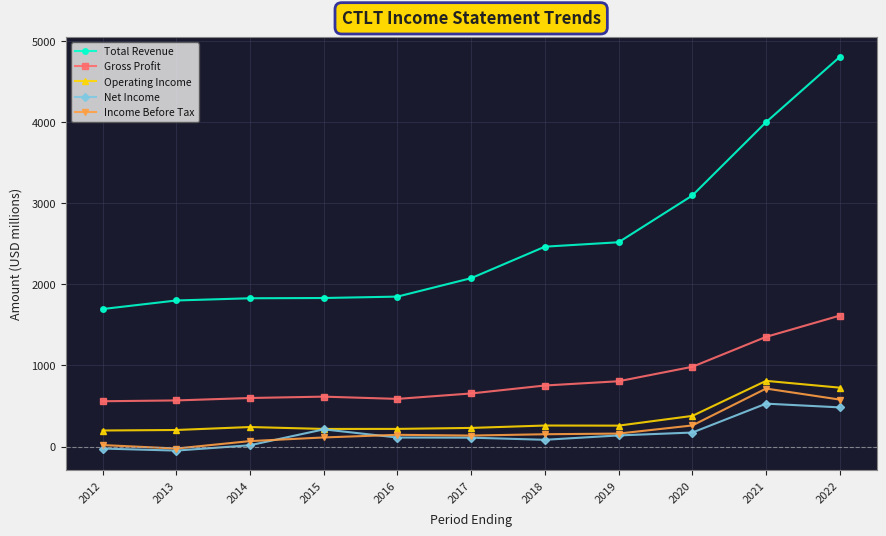

What is the total value across all series at 2018?

3710.9